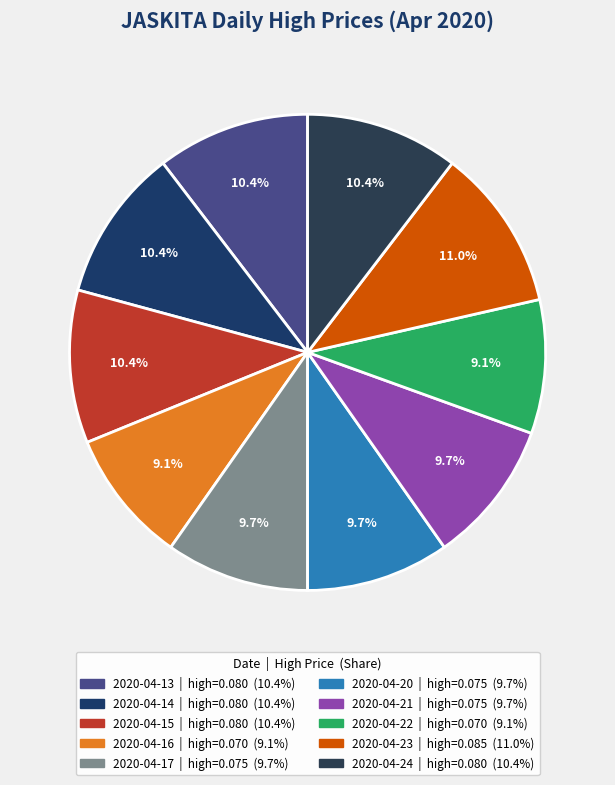

Combined, do 2020-04-23 and 2020-04-13 account for over 50%?

No